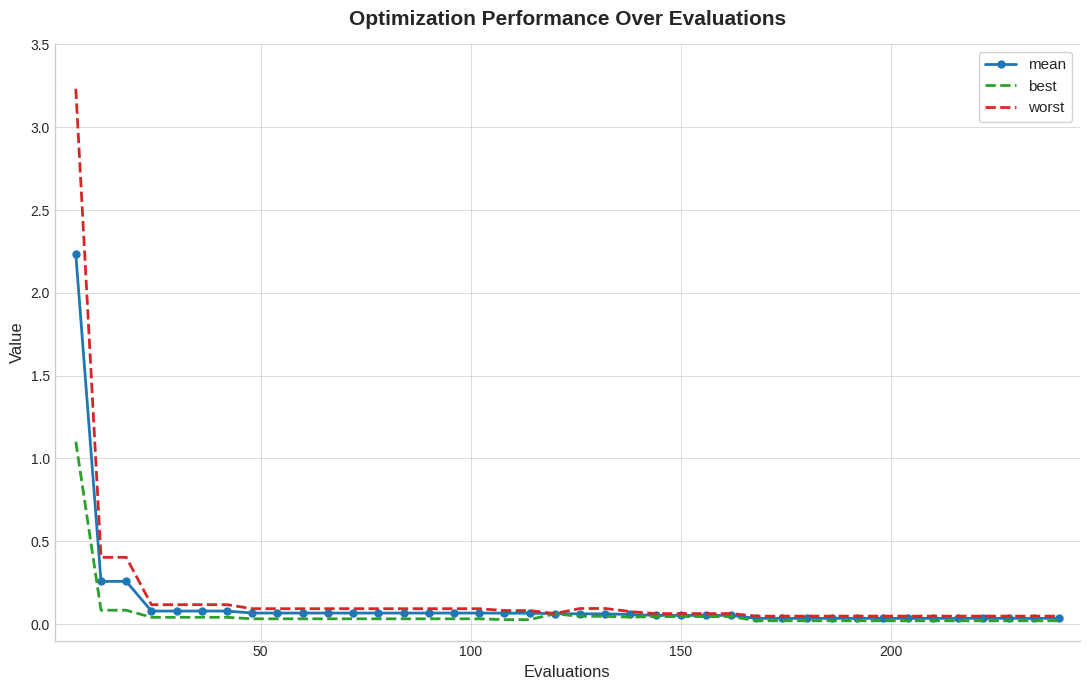

List the series in order of their peak value, highest first.

worst, mean, best